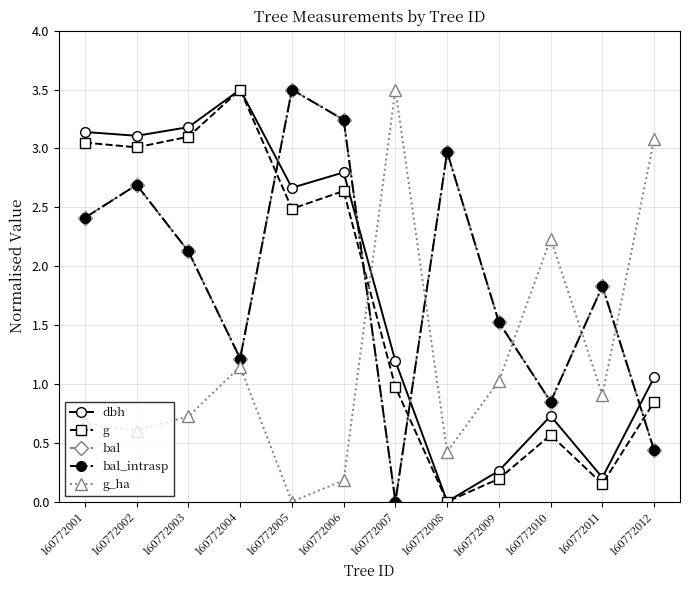

What is the difference between the highest and lowest values at 160772001?

2.5